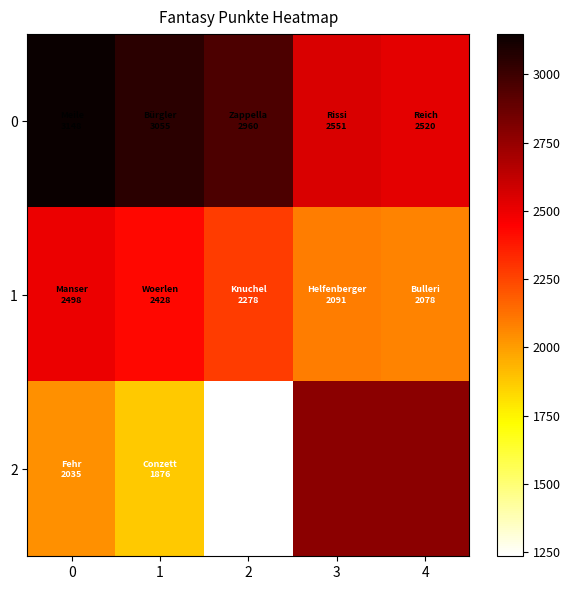

At which label is 1 closest to 2288?

2